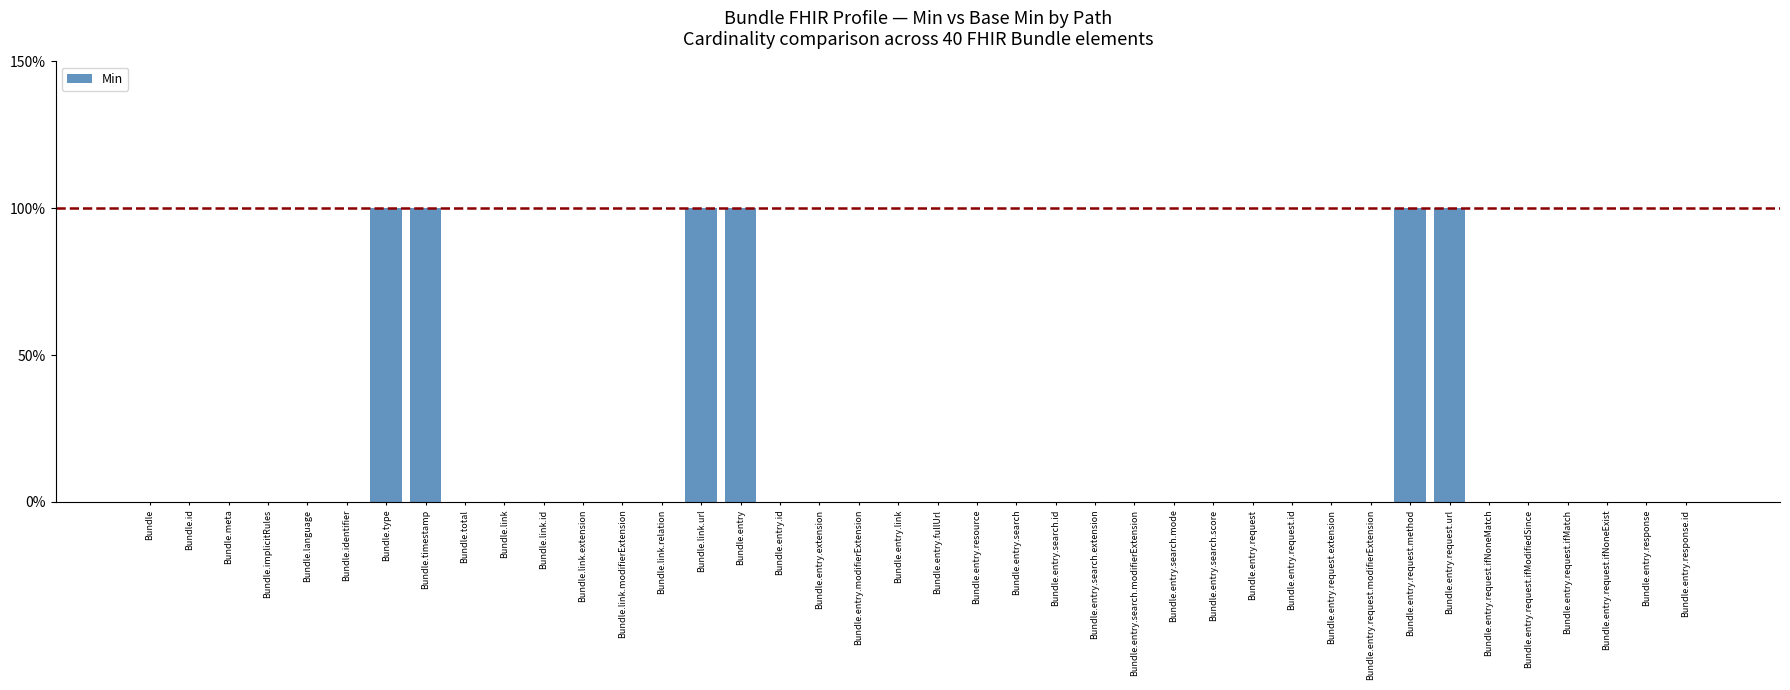

Are the bars horizontal?

No